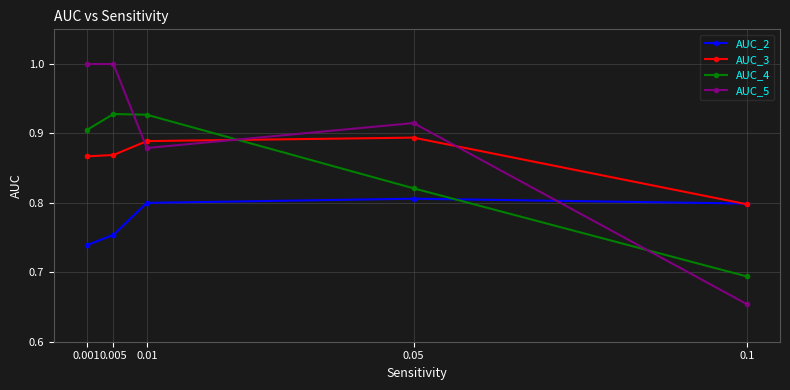

What is the total value across all series at 0.05?

3.4